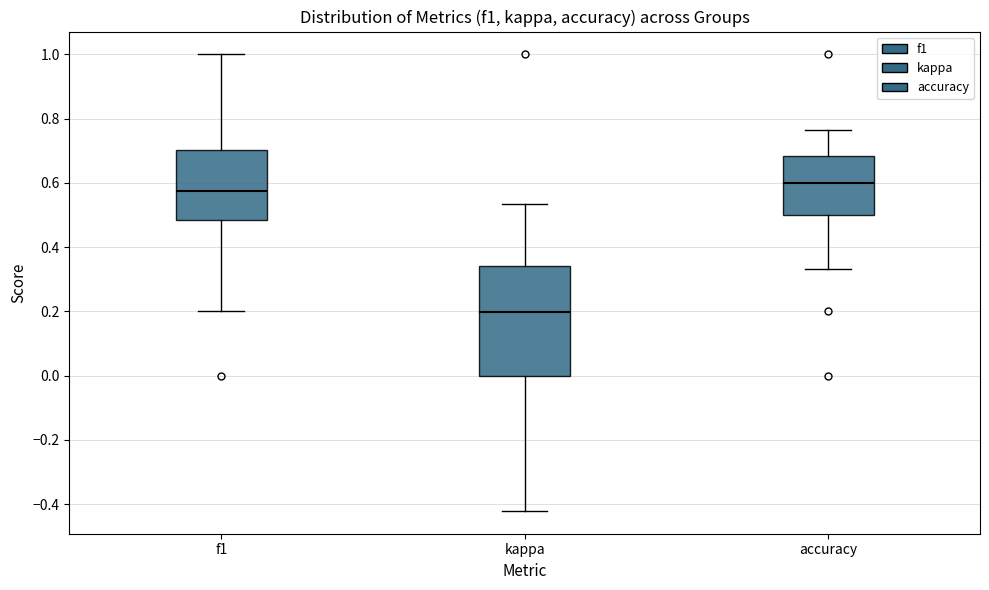

Reading left to right, transcribe this box plot: for each box, give where its median line is, the range the box spans, and where its two whiskers end, as read against the y-axis. The values are not printed on the chart, so give them approximately, as read against the axis.

f1: median 0.58, box 0.48 to 0.70, whiskers 0.20 to 1.00
kappa: median 0.20, box 0.00 to 0.34, whiskers -0.42 to 0.54
accuracy: median 0.60, box 0.50 to 0.68, whiskers 0.34 to 0.76